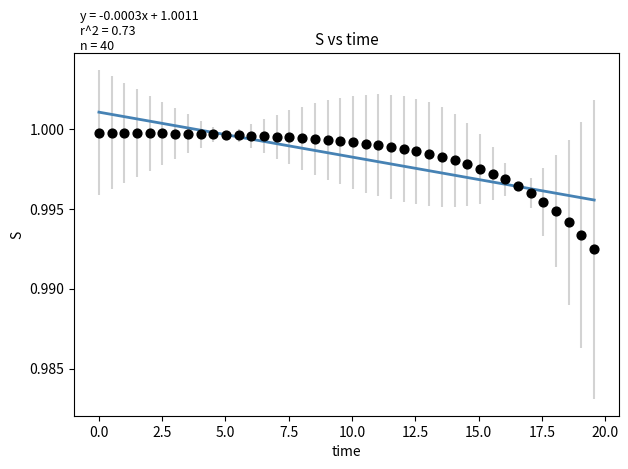

What is the range of X values (max minus min)?

19.6